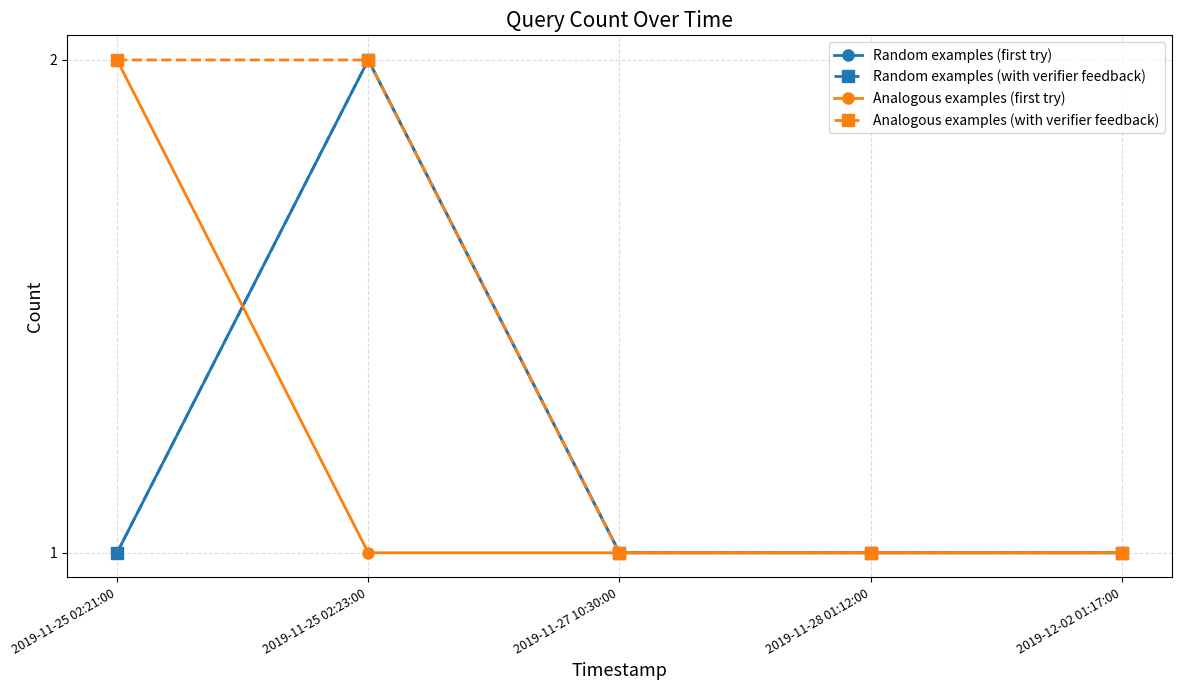

Does the chart have visible grid lines?

Yes